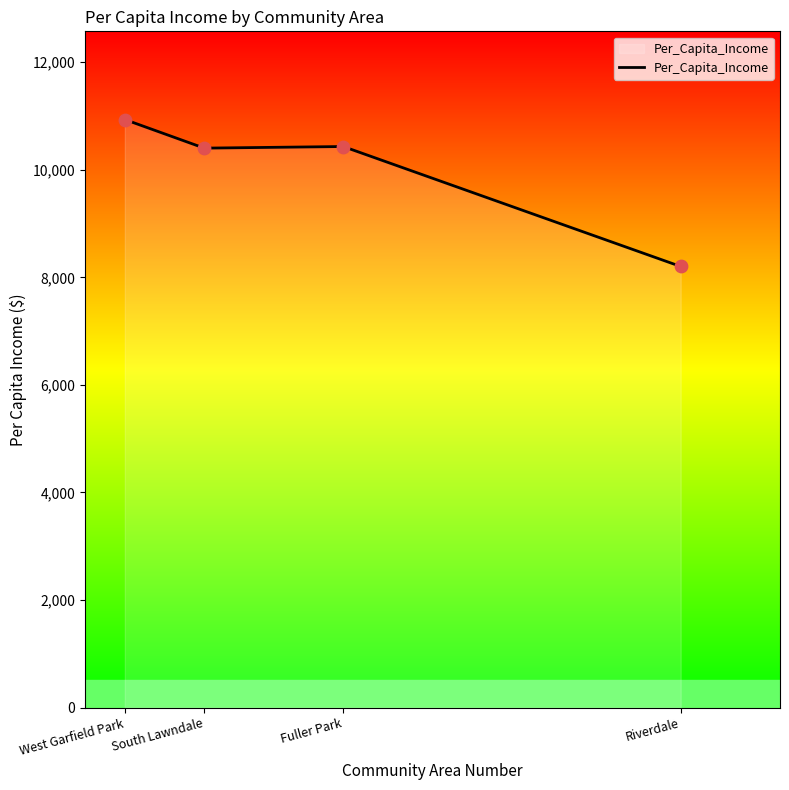

What is the ratio of the value at Fuller Park to the value at South Lawndale?

1.0